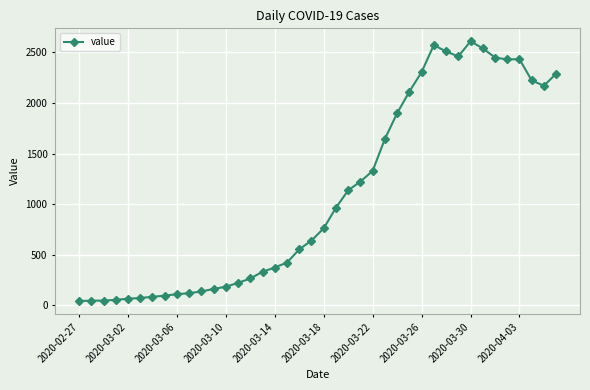

How many data points are less than 762?

20